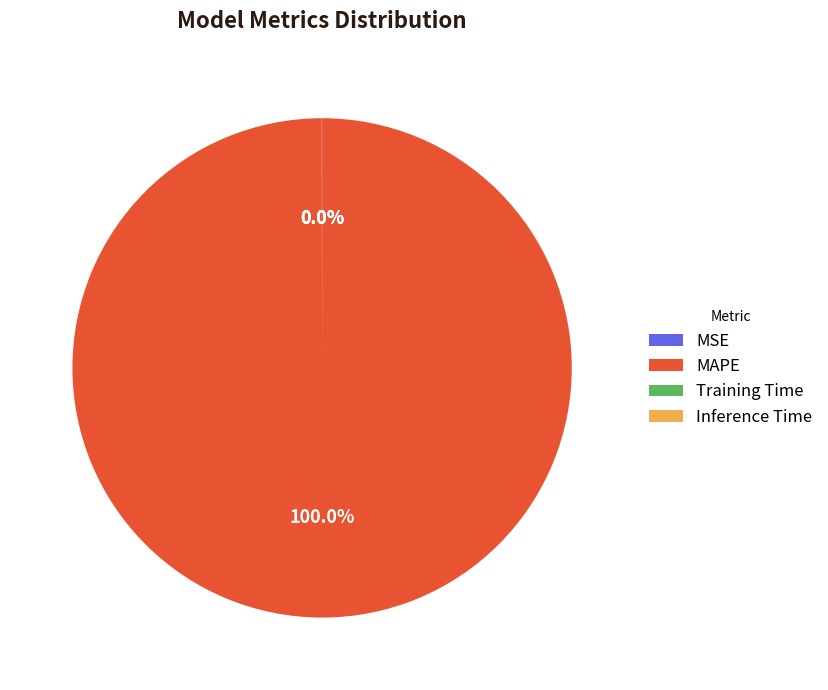

Does MAPE represent more than half of the total?

Yes